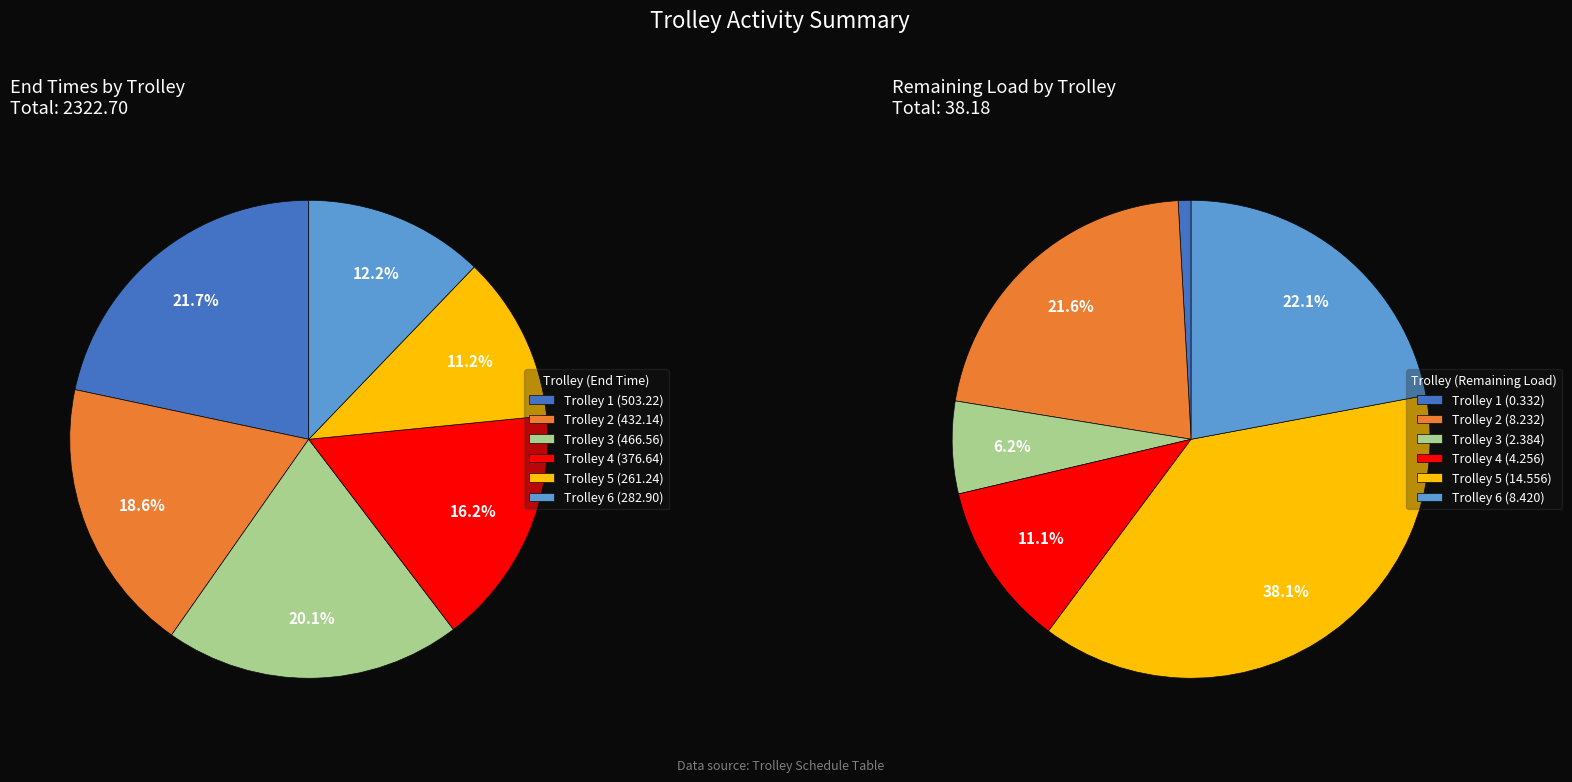

Does any single category account for the majority?

No